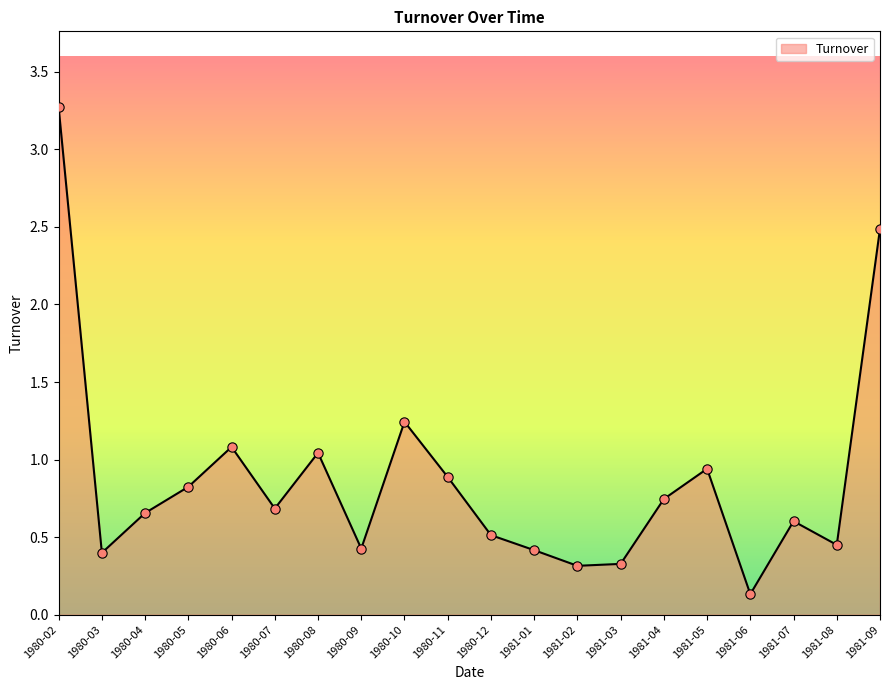

What is the change in value from 1980-03 to 1981-04?

+0.3